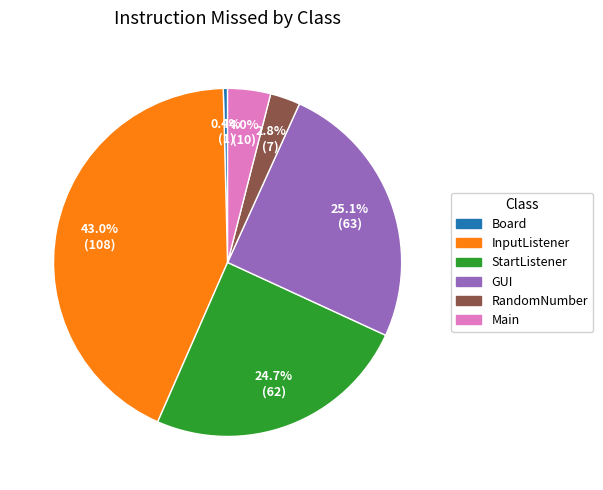

Is there a majority slice in this chart?

No